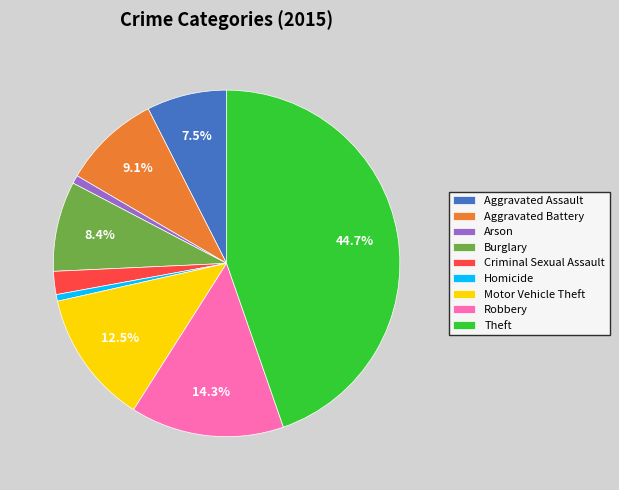

How many slices are in this pie chart?

9